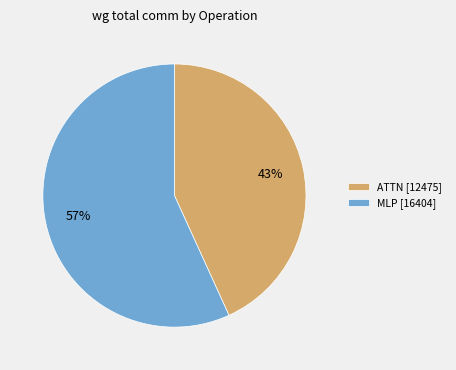

True or false: ATTN [12475] accounts for 29% of the total.

False